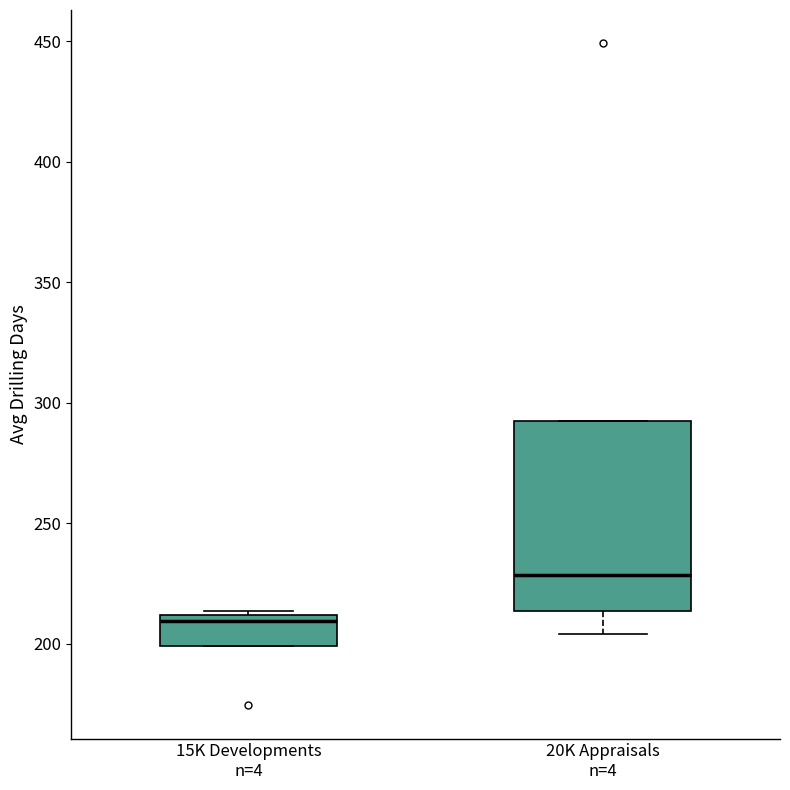

Reading left to right, read every box against the y-axis: the position of its median line, the range the box covers, and the ends of its whiskers. The values are not printed on the chart, so give them approximately, as read against the axis.

15K Developments n=4: median 210 (just below the box's upper edge), box 200 to 210, whiskers 200 to 215
20K Appraisals n=4: median 230, box 215 to 290, whiskers 205 to 290